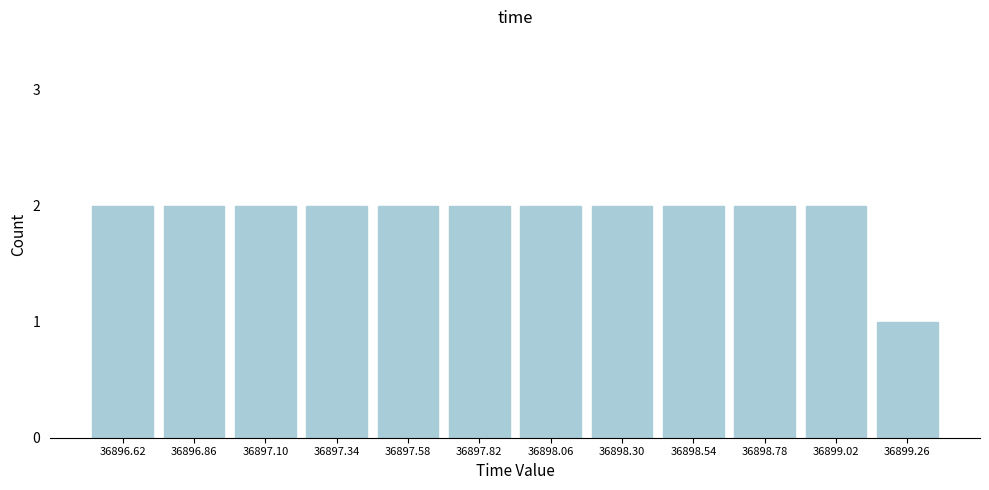

Reading left to right, extract all data points from this chart.

2	2	2	2	2	2	2	2	2	2	2	1